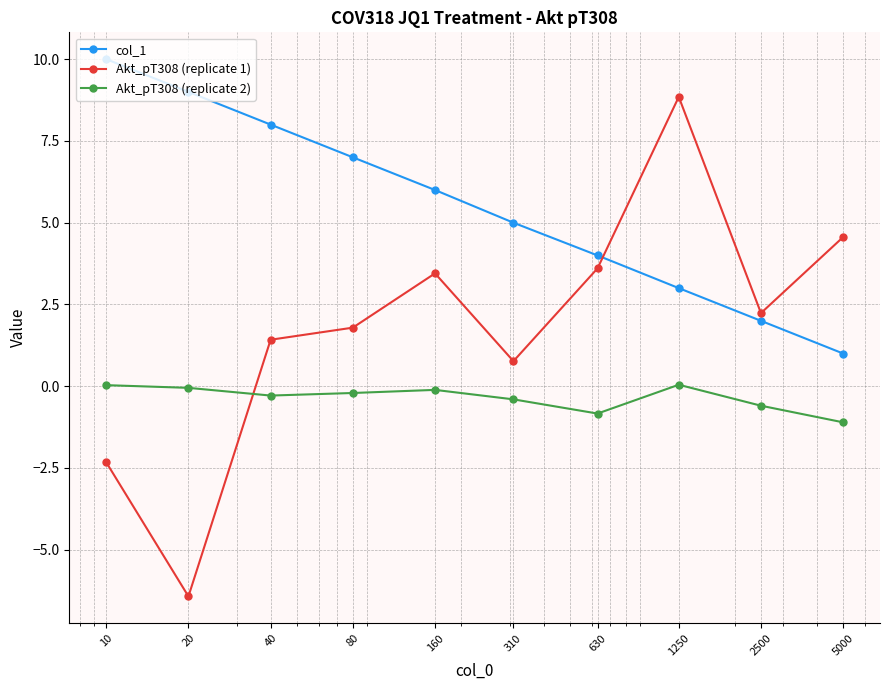

What is the greatest value displayed?

10.0